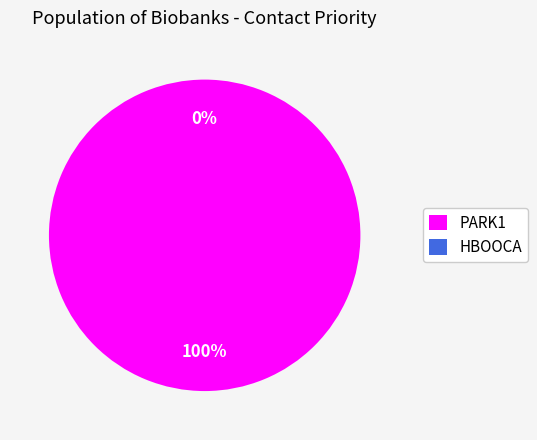

What is the largest slice in the pie chart?

PARK1